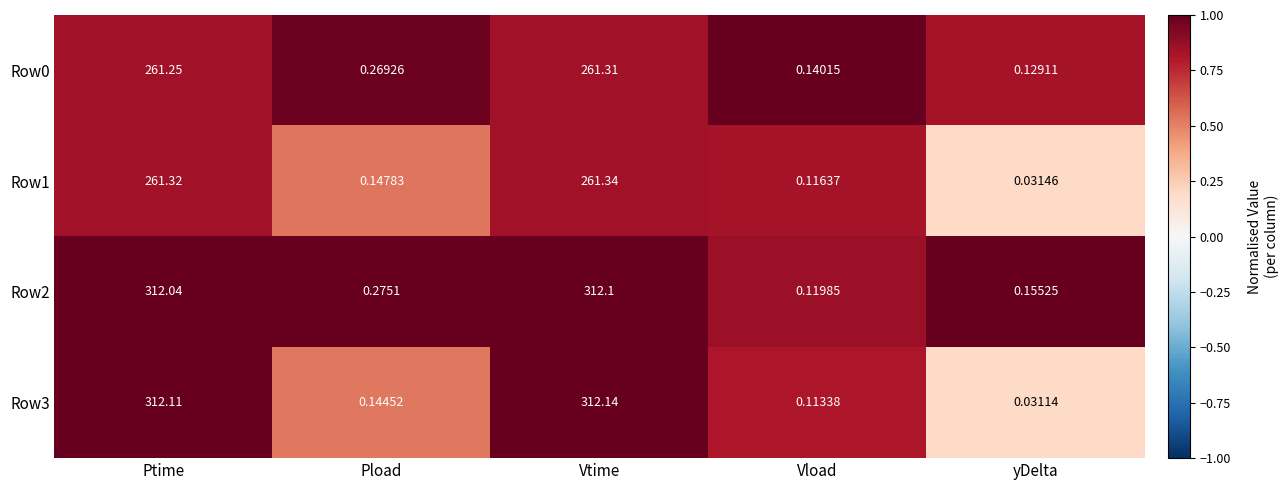

Is the value of Row3 at Ptime greater than the value of Row2 at yDelta?

Yes